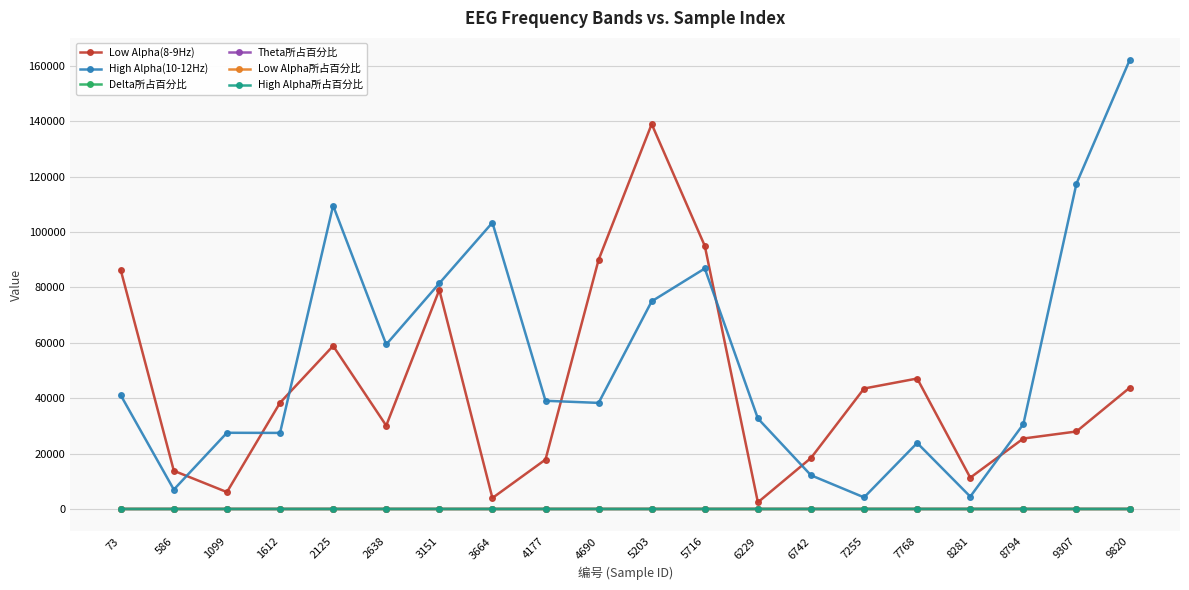

At how many categories does at least one series exceed 88318?

7